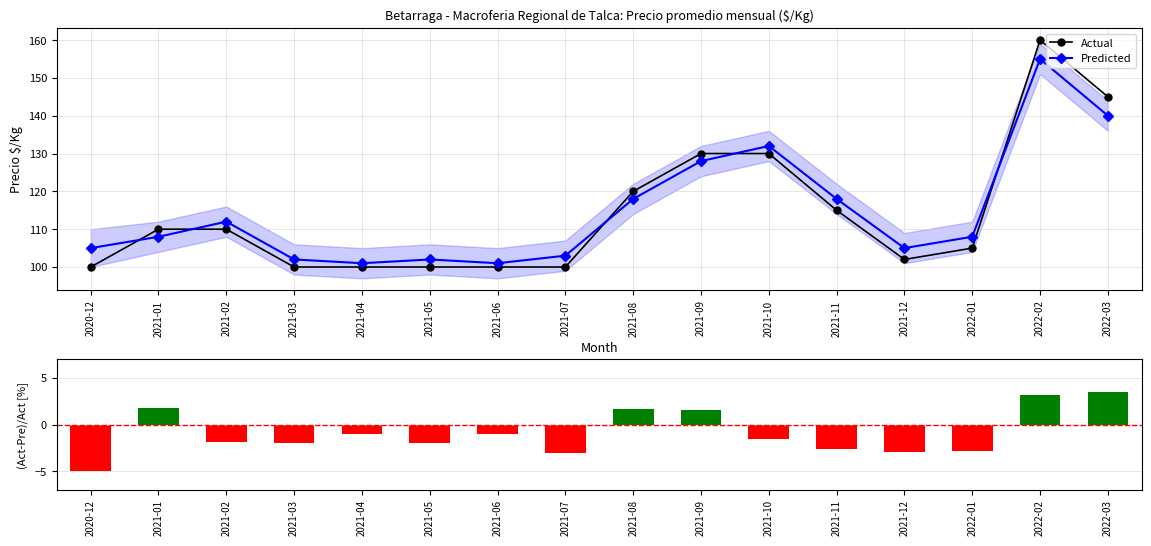

What is the value of the Predicted bar at the 10th from the left?

128.0